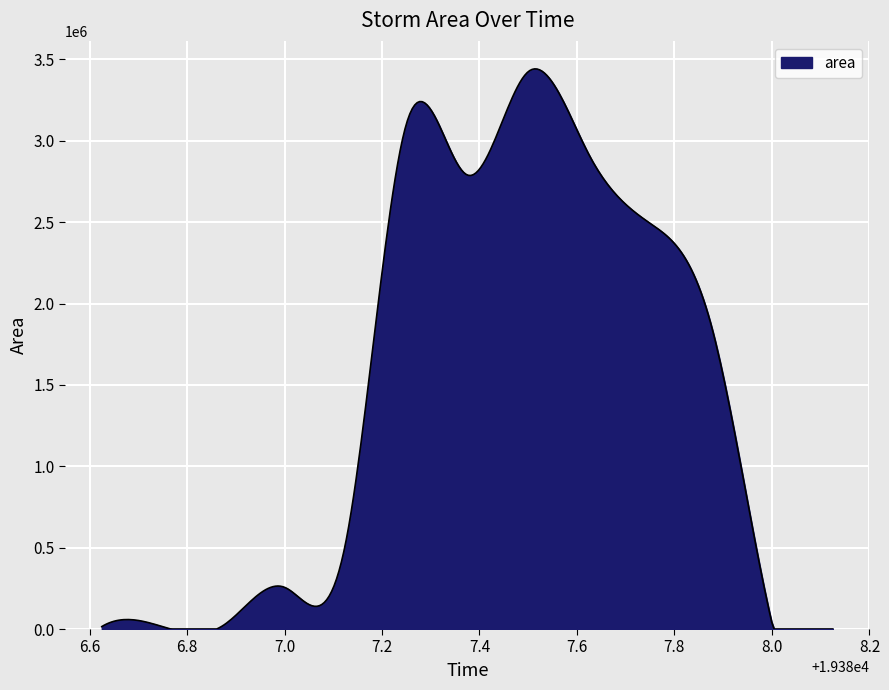

What is the greatest value displayed?

3442152.5